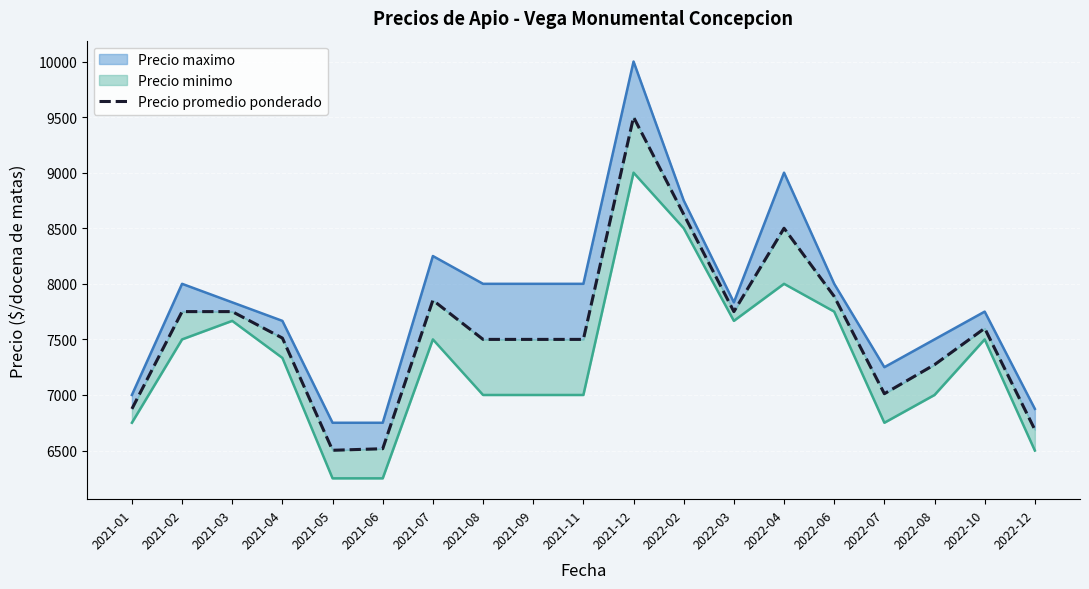

At which category does the data reach its first local peak?

2021-07